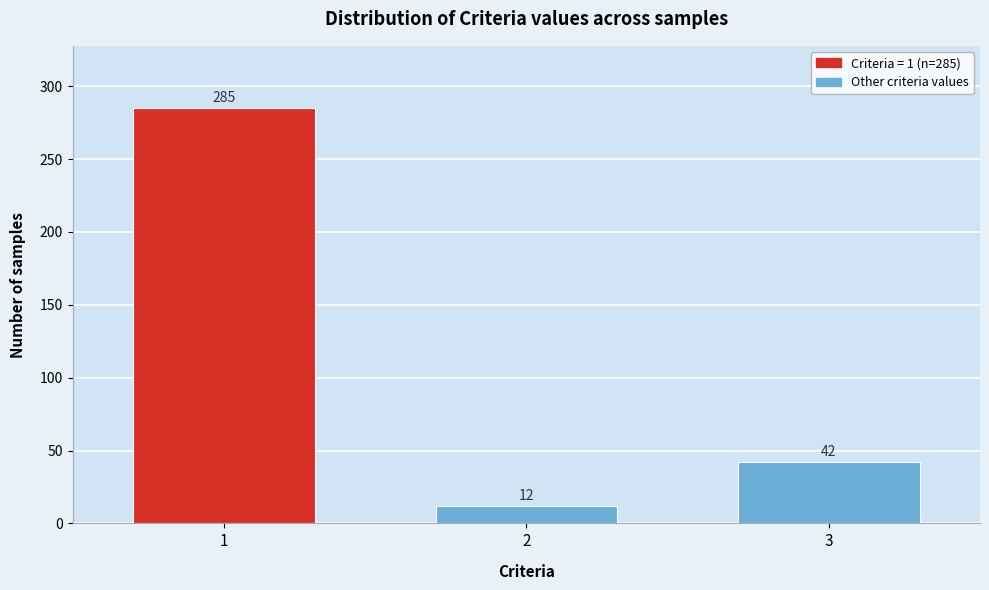

Reading left to right, transcribe all the data shown in this chart.

1=285	2=12	3=42